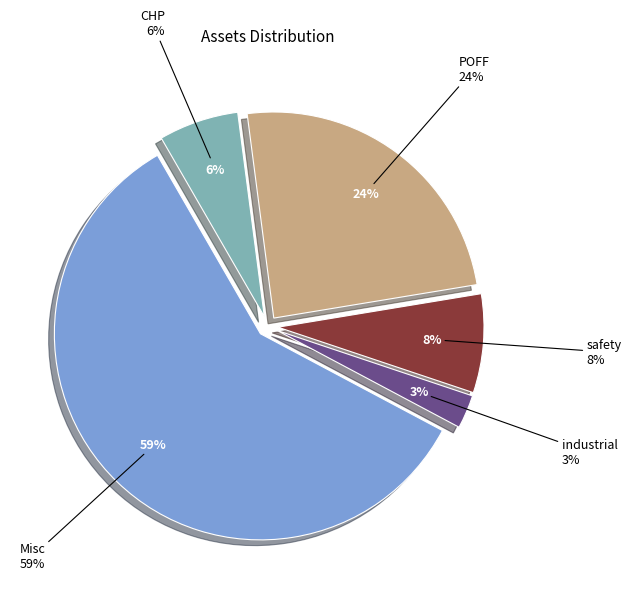

Rank the categories by value from lowest to highest.

industrial, CHP, safety, POFF, Misc